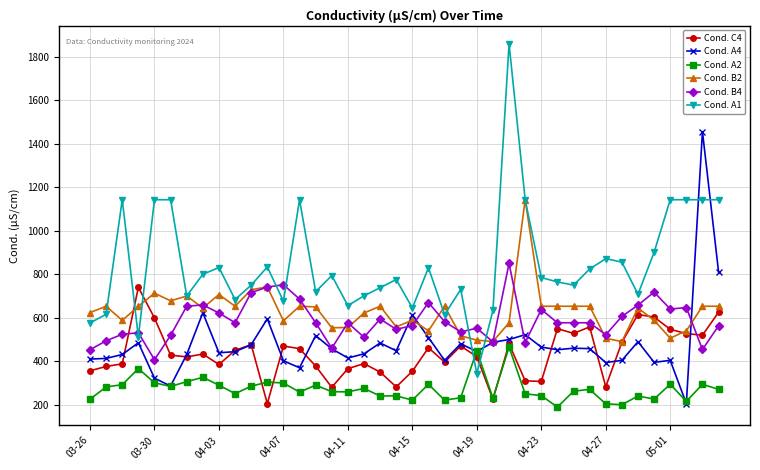

Rank the series by their maximum value, from highest to lowest.

Cond. A1, Cond. A4, Cond. B2, Cond. B4, Cond. C4, Cond. A2